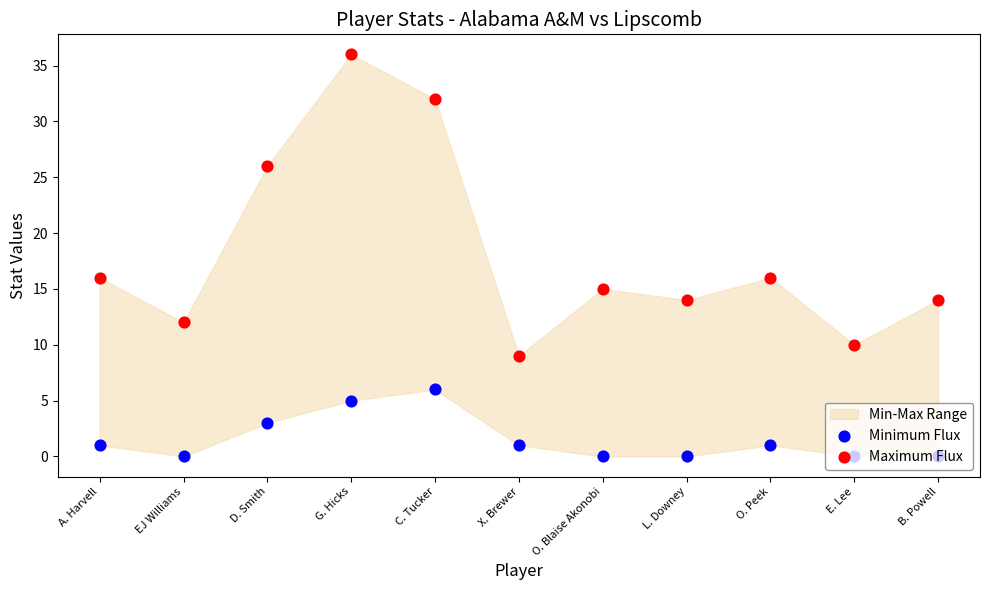

Which series contains the lowest Y value?

Minimum Flux